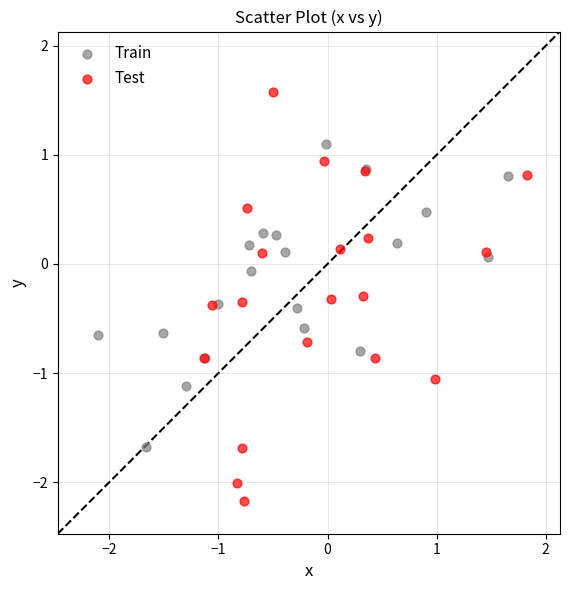

Which series contains the lowest Y value?

Test